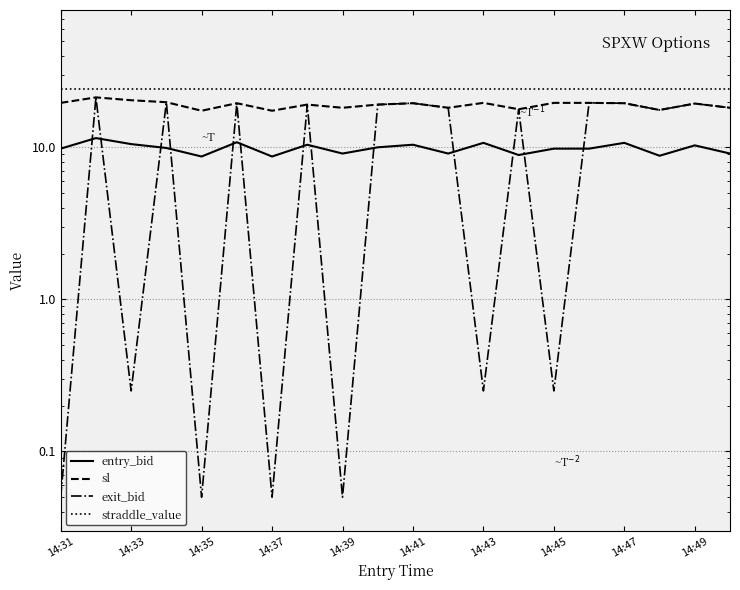

What are all the series names shown in the legend?

entry_bid, sl, exit_bid, straddle_value